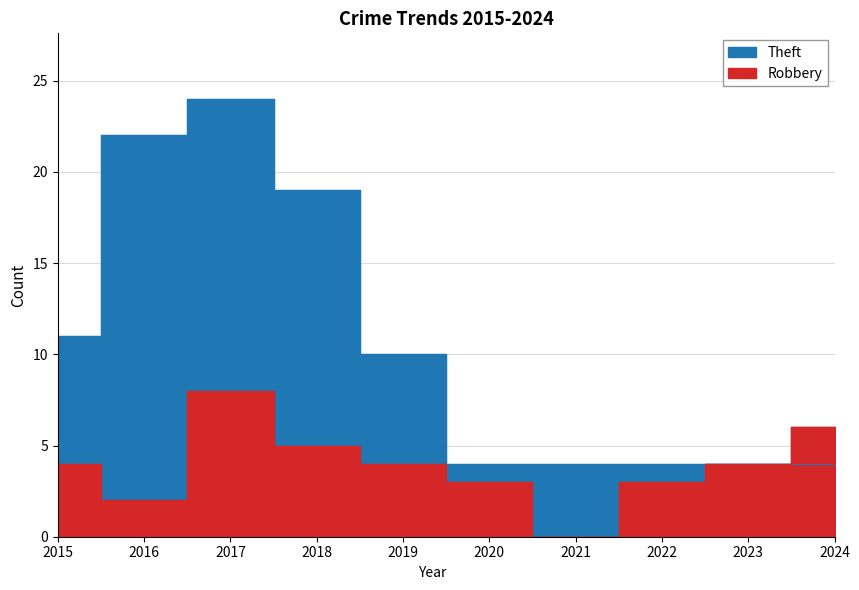

What is the value of the Robbery point at the 10th from the left?

6